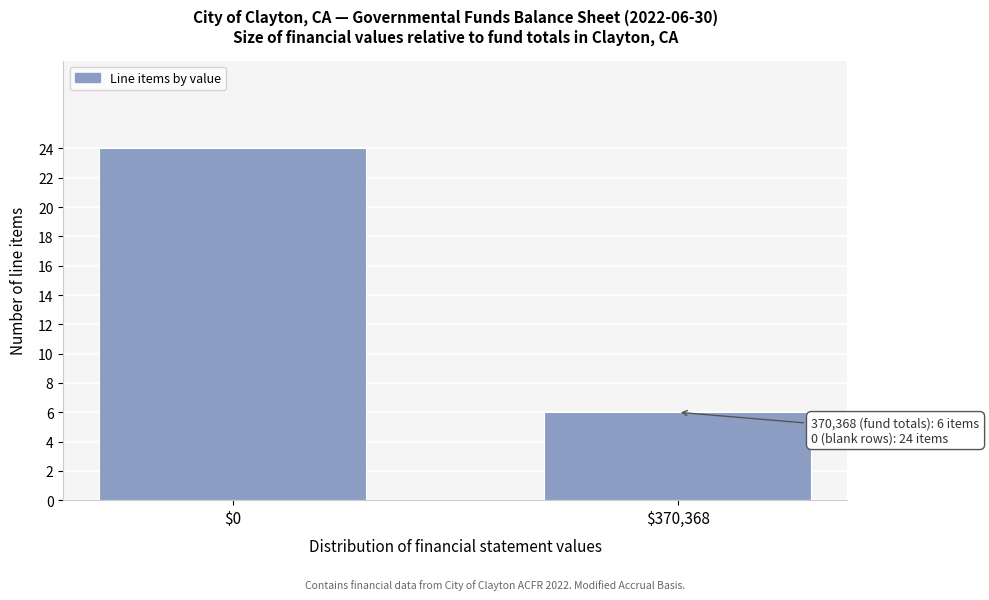

Reading left to right, extract all data points from this chart.

24	6